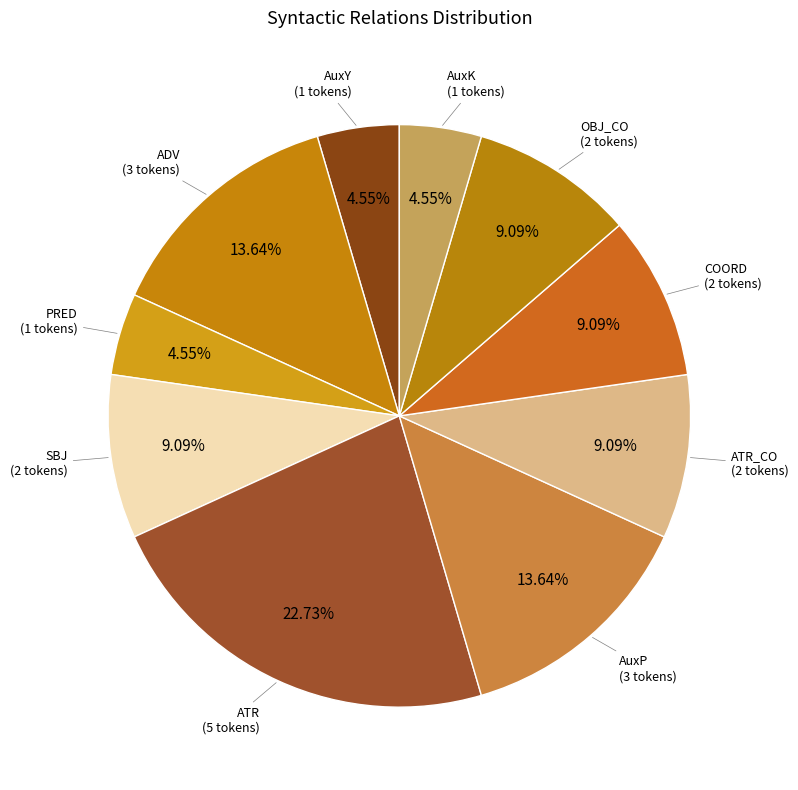

How many slices are in this pie chart?

10